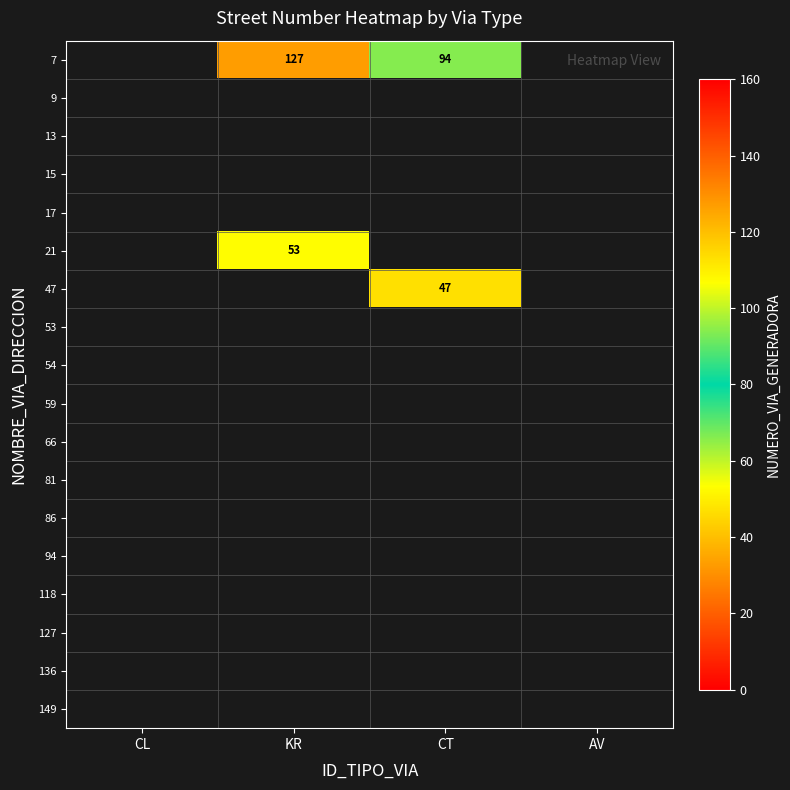

What is the minimum value shown in the chart?

47.0